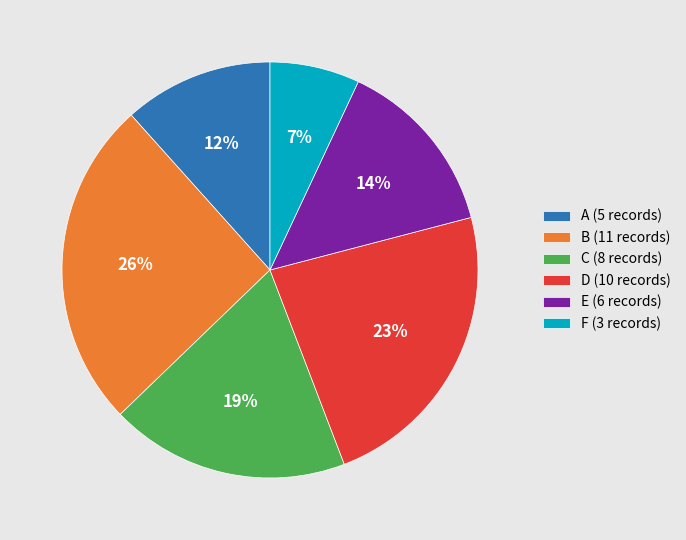

Is the sum of F and B greater than half?

No